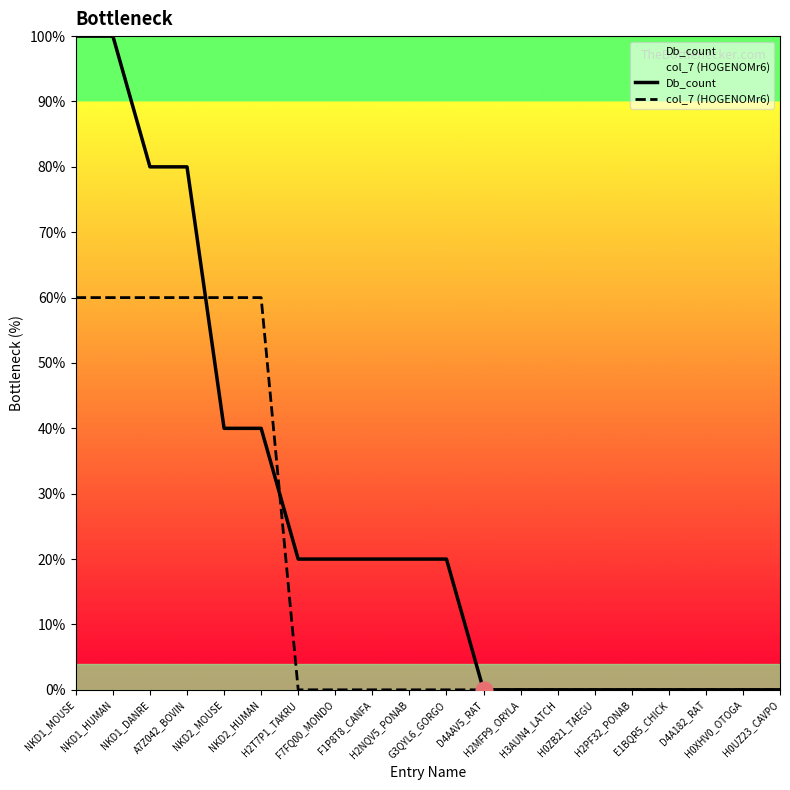

The value of Db_count at F1P8T8_CANFA is 20. True or false?

True